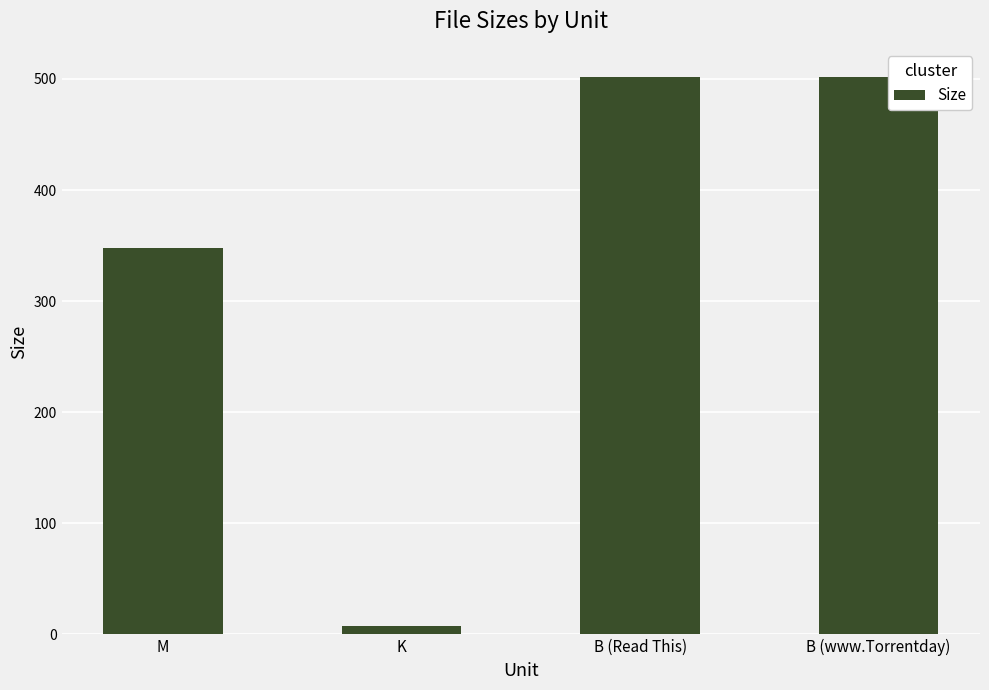

What is the smallest value displayed?

7.2